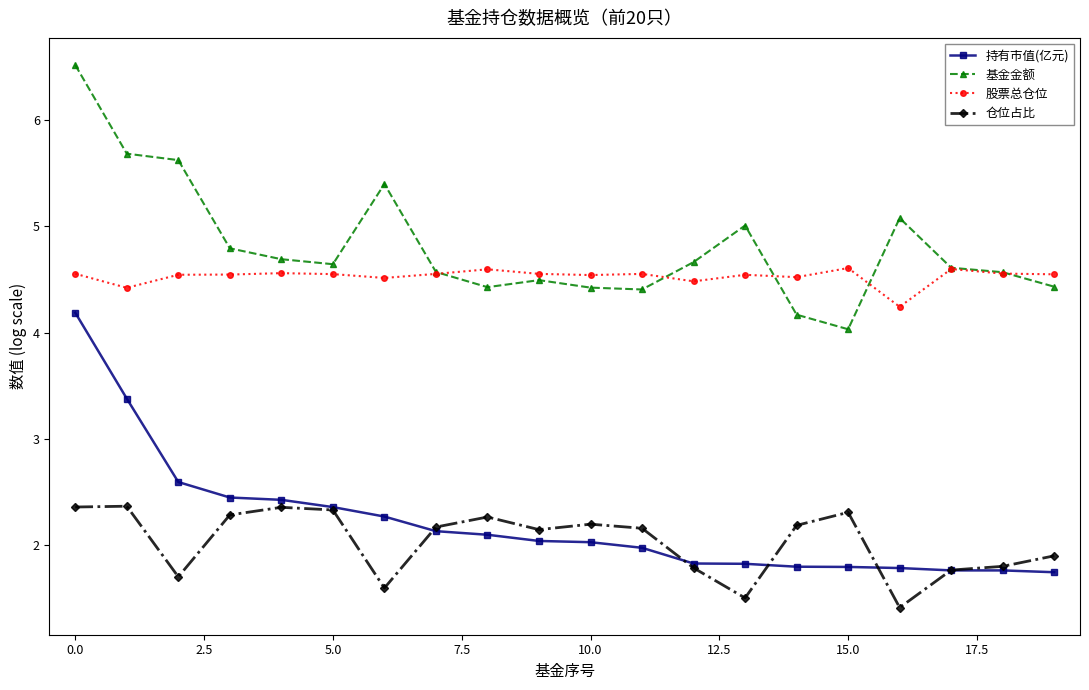

What is the value of the 仓位占比 point at the 17th from the left?

1.4